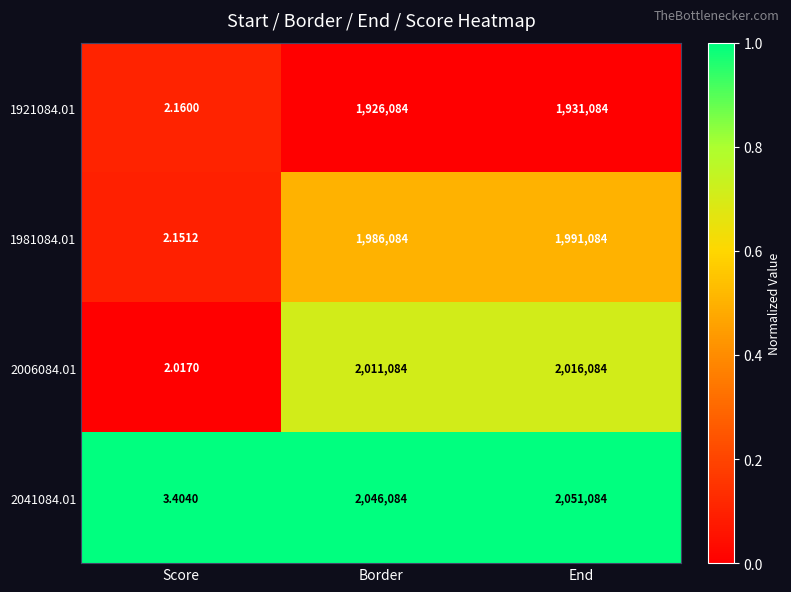

What is the total value across all series at Border?

7969336.0